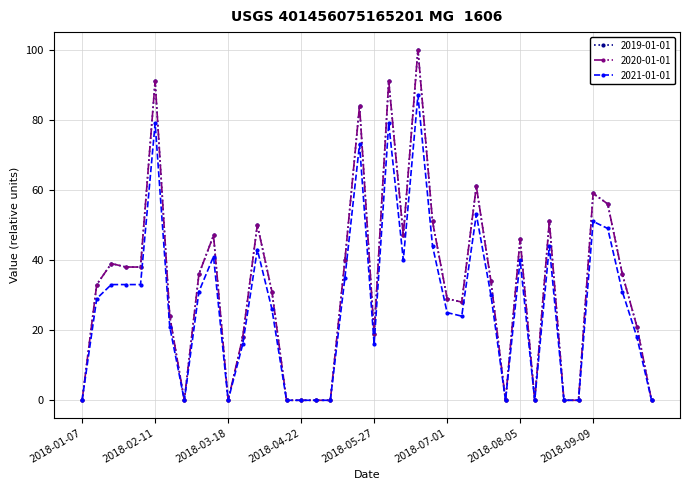

Does the chart have visible grid lines?

Yes